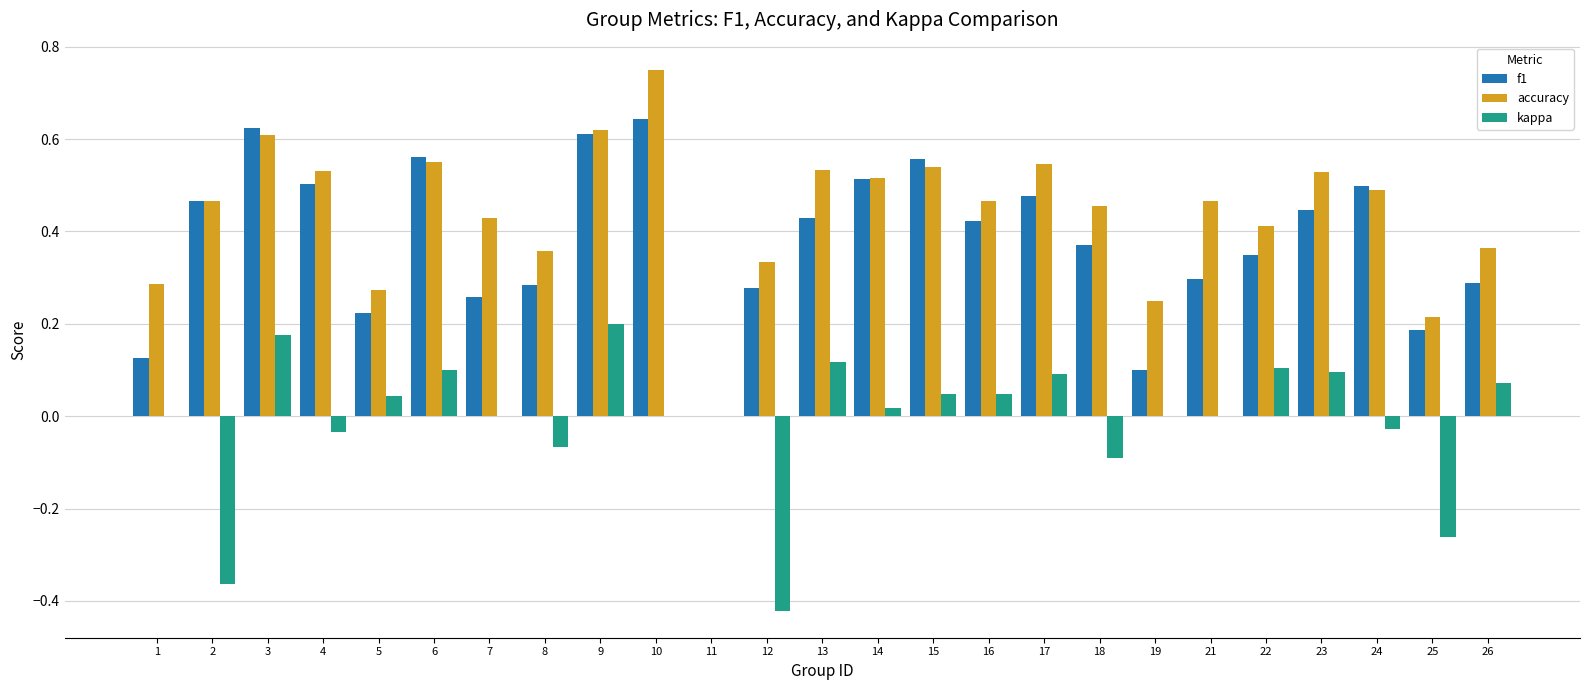

Is the value of accuracy at 18 greater than the value of kappa at 19?

Yes